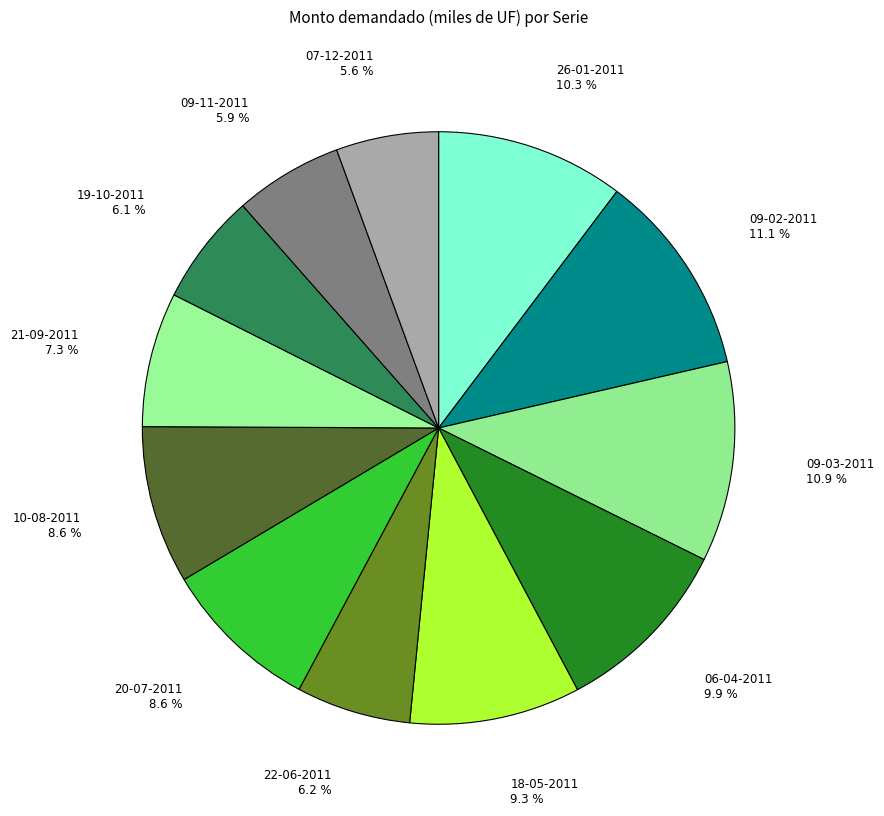

Is the sum of 18-05-2011 and 21-09-2011 greater than half?

No